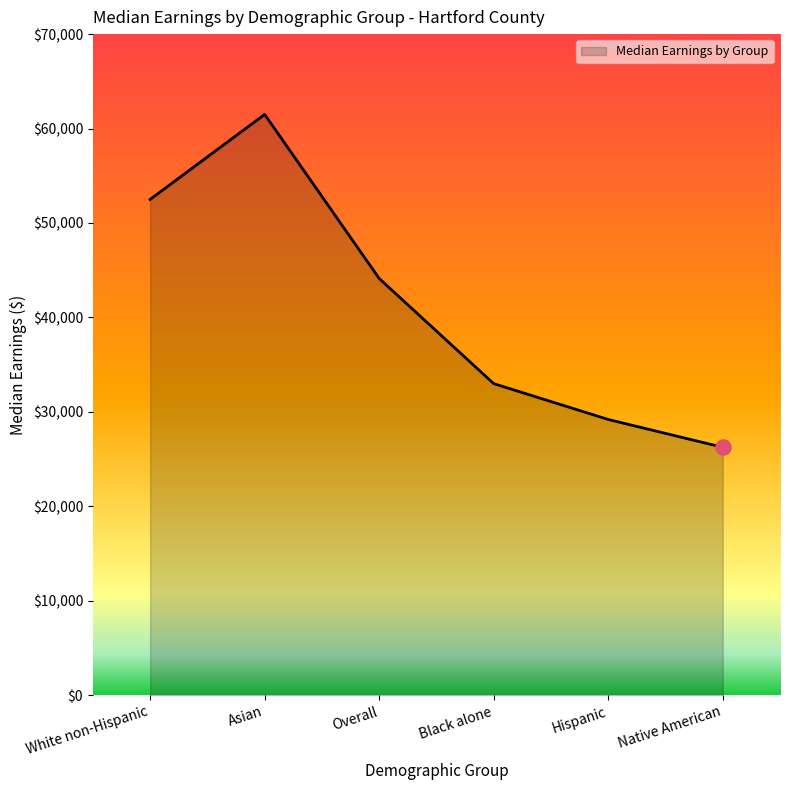

Between Asian and Hispanic, which is larger?

Asian